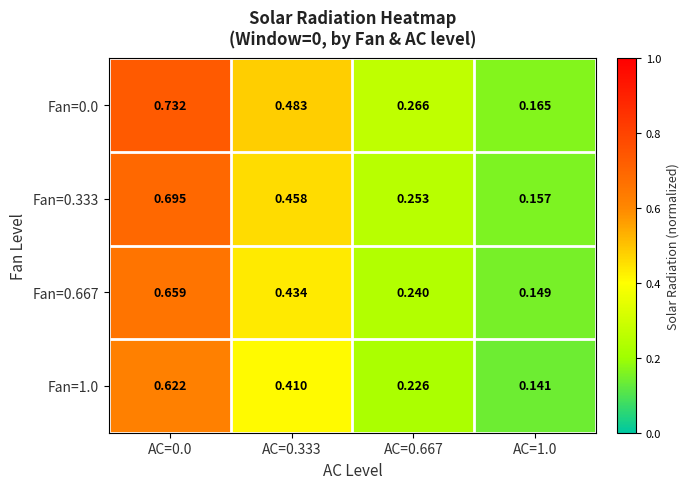

Rank the series by their average value, from lowest to highest.

Fan=1.0, Fan=0.667, Fan=0.333, Fan=0.0